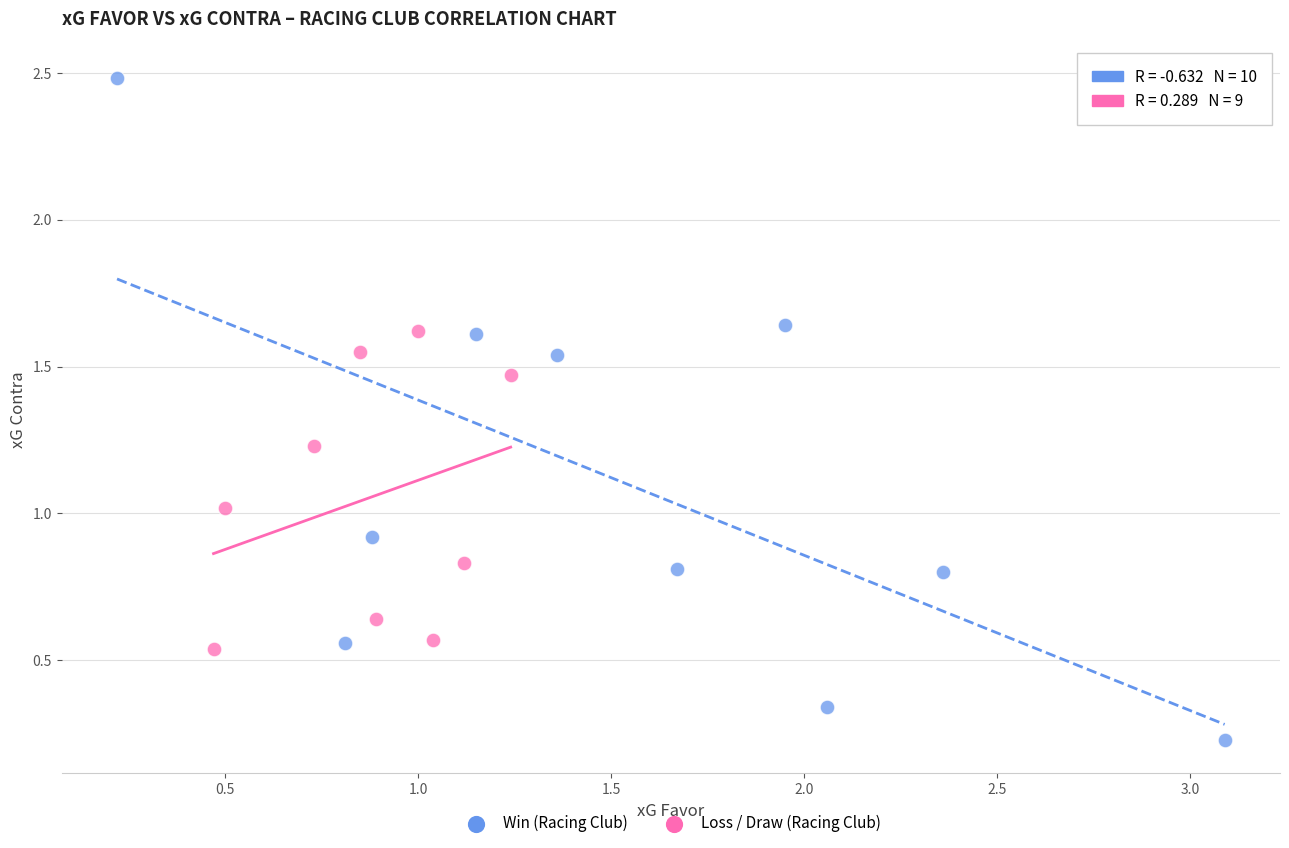

Which series has the widest spread of Y values?

Win (Racing Club)